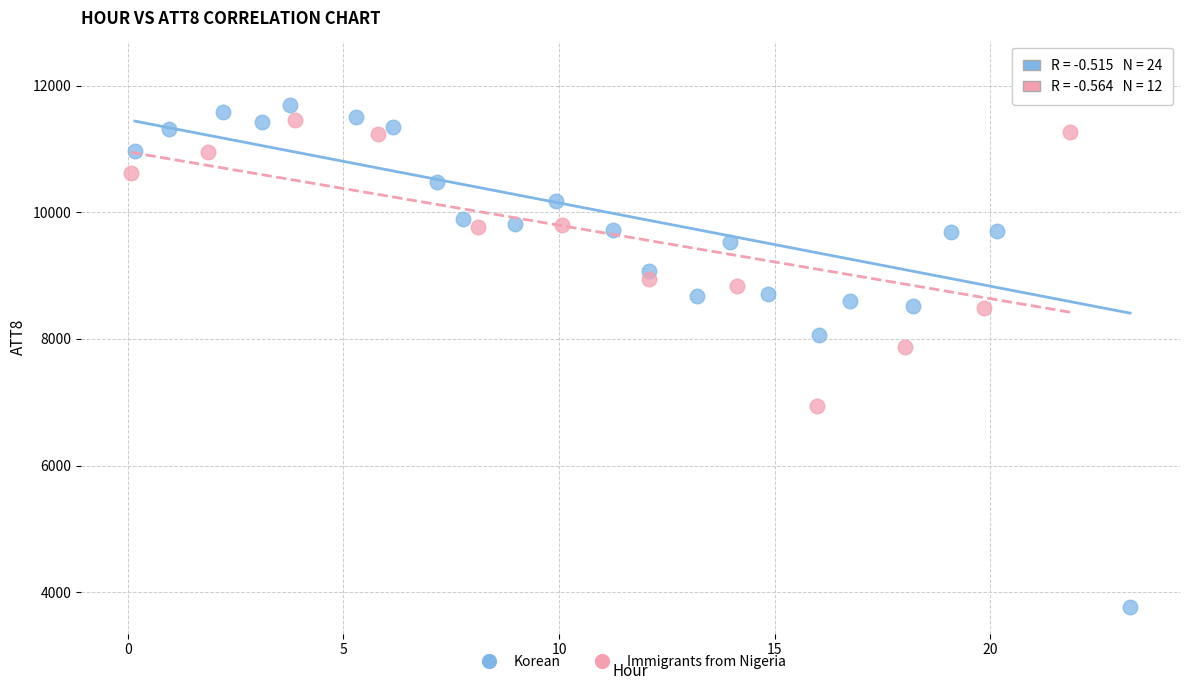

What are all the series names shown in the legend?

Korean, Immigrants from Nigeria